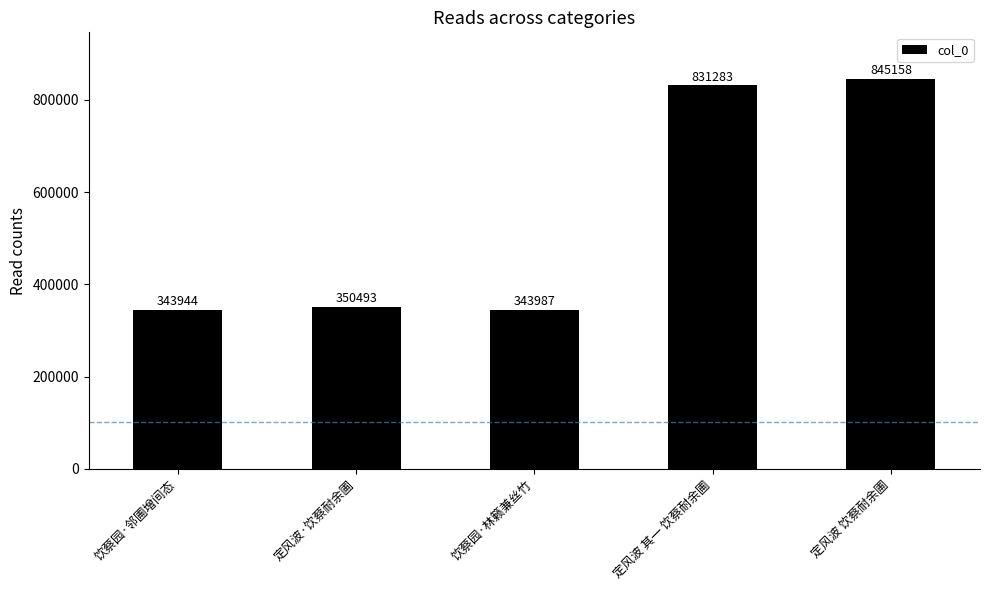

Reading left to right, extract all data points from this chart.

343944	350493	343987	831283	845158